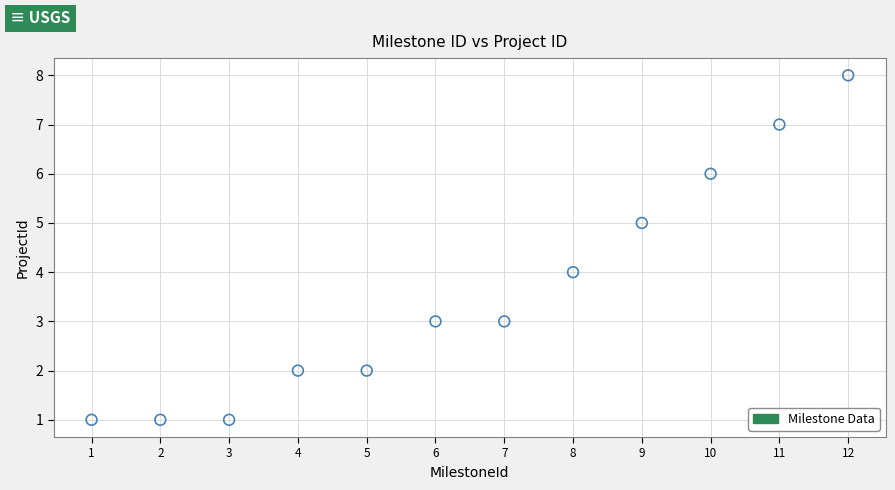

What is the average Y value?

4